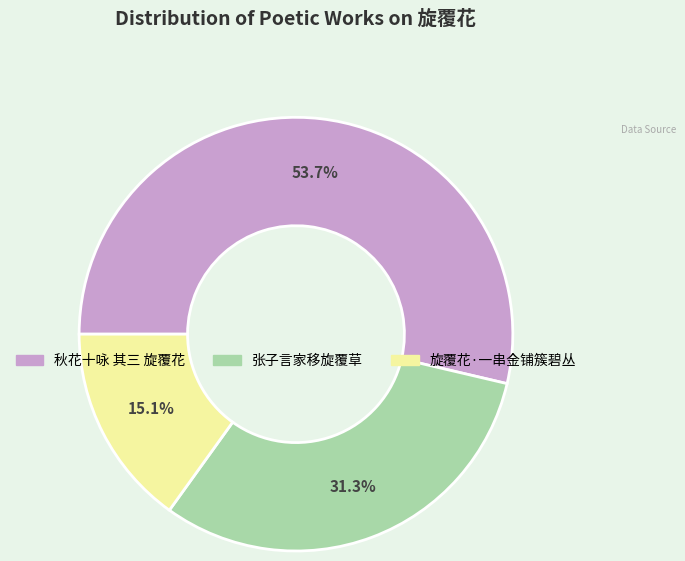

Is it true that 秋花十咏 其三 旋覆花 is 67% of the pie?

False